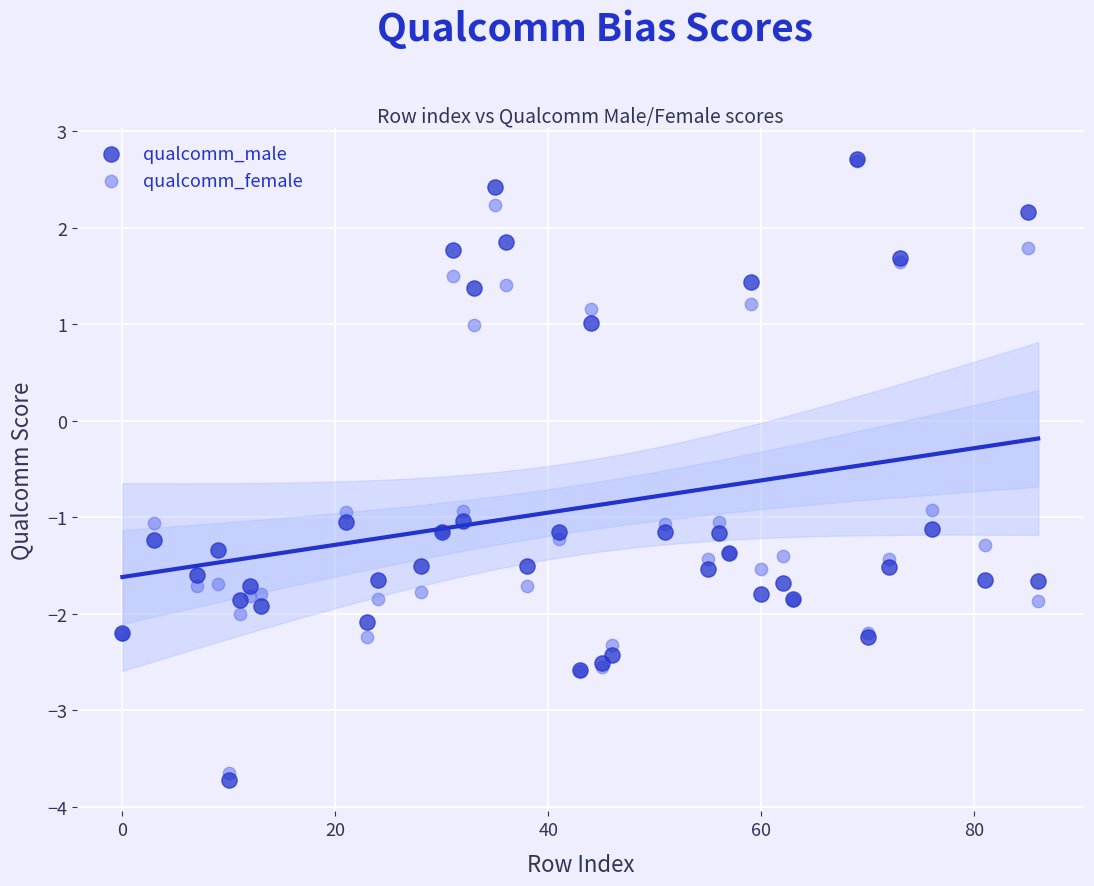

What are all the series names shown in the legend?

qualcomm_male, qualcomm_female